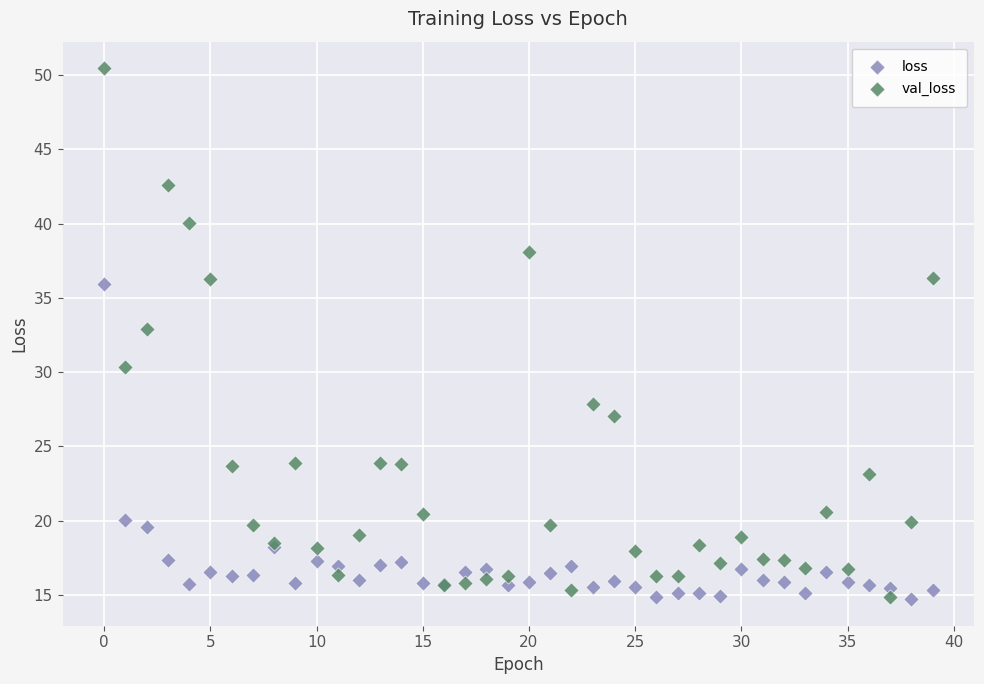

In the val_loss series, what Y value is closest to 32?

32.9